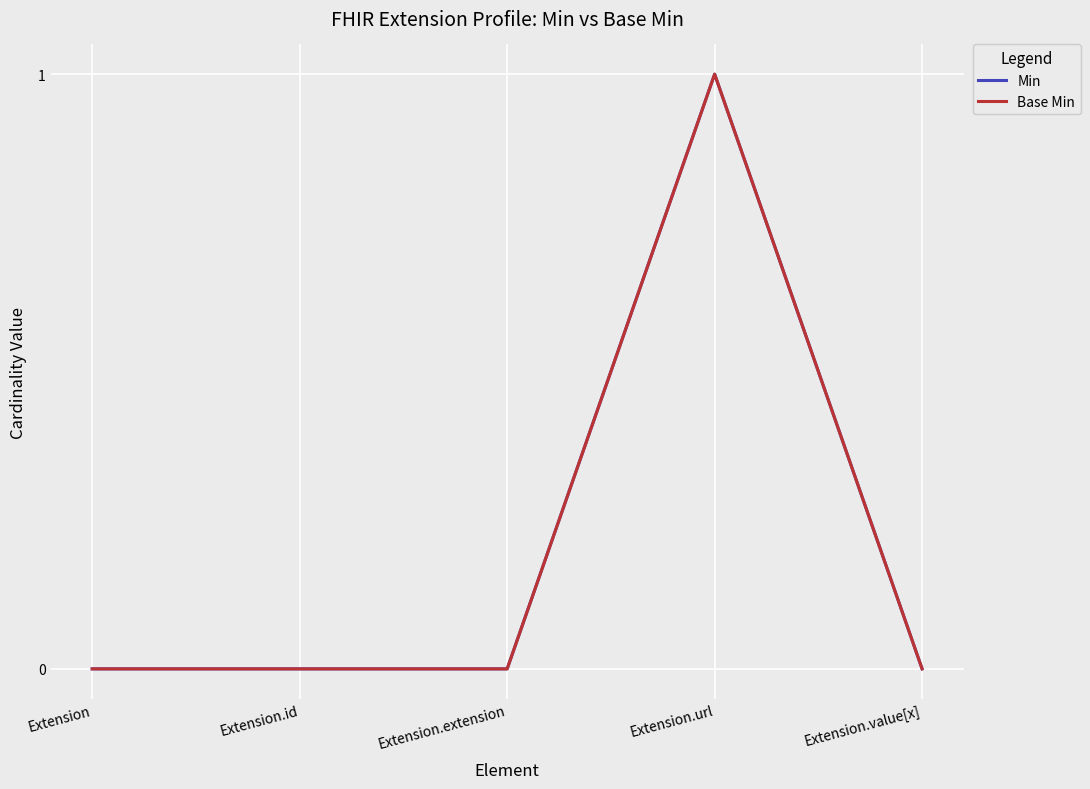

Where is Base Min nearest to the value 0?

Extension